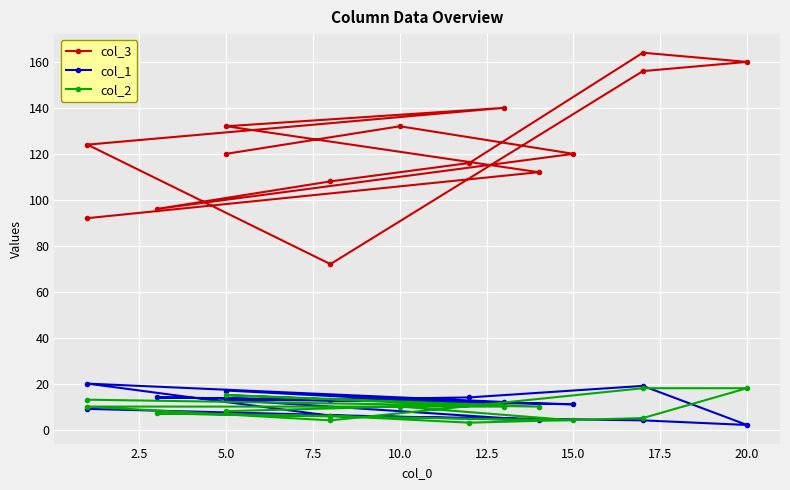

What is the value of the col_1 point at the 9th from the left?

19